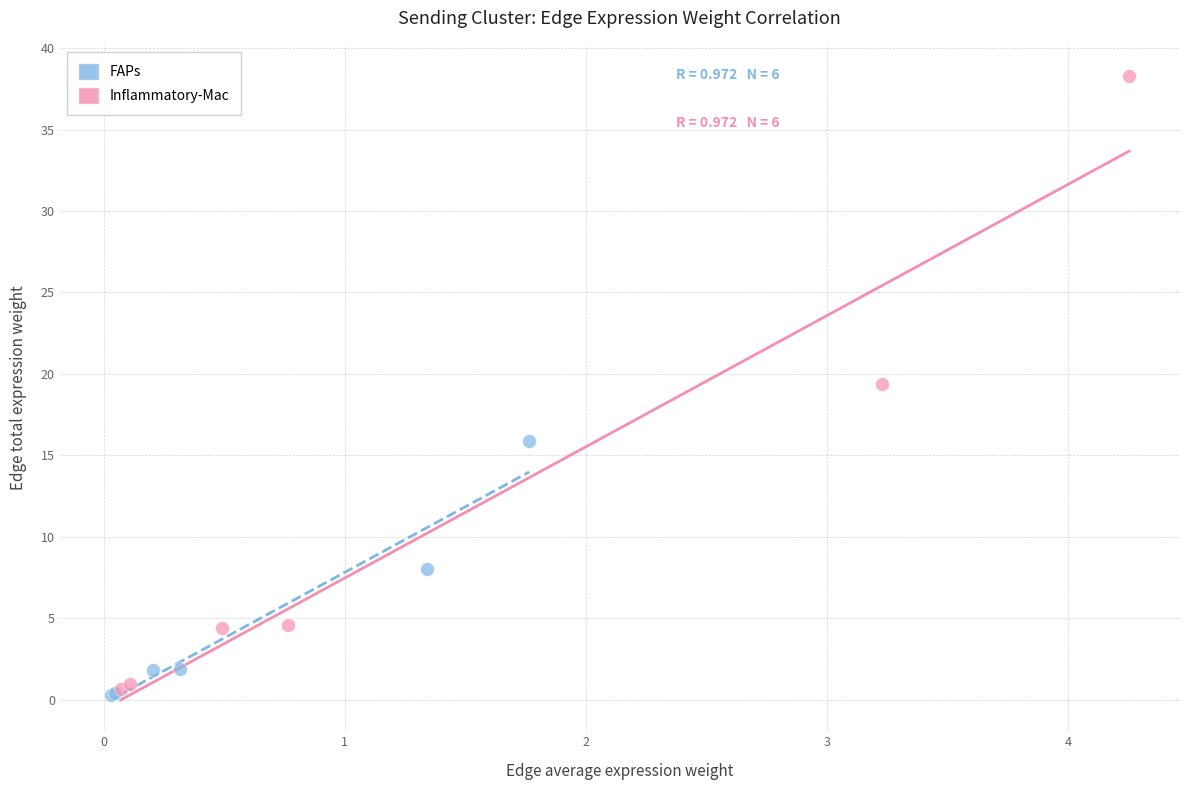

What are all the series names shown in the legend?

FAPs, Inflammatory-Mac